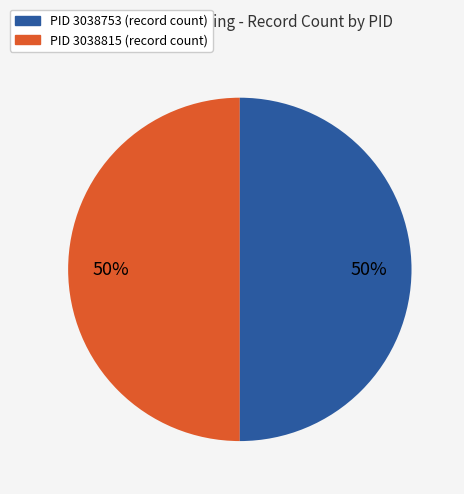

To the nearest percent, what is the average slice percentage?

50%